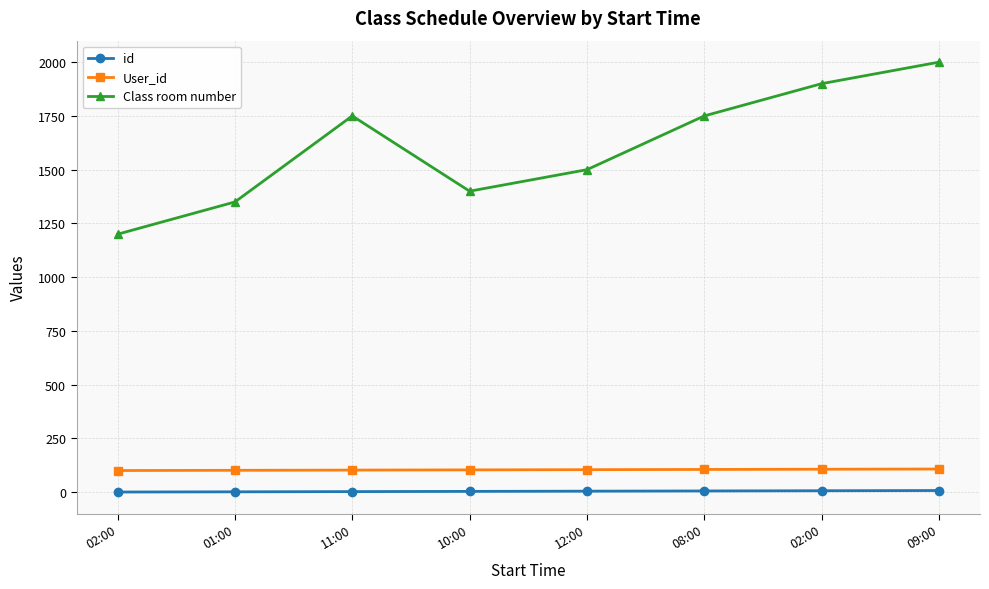

How many id values are between 3 and 7?

5